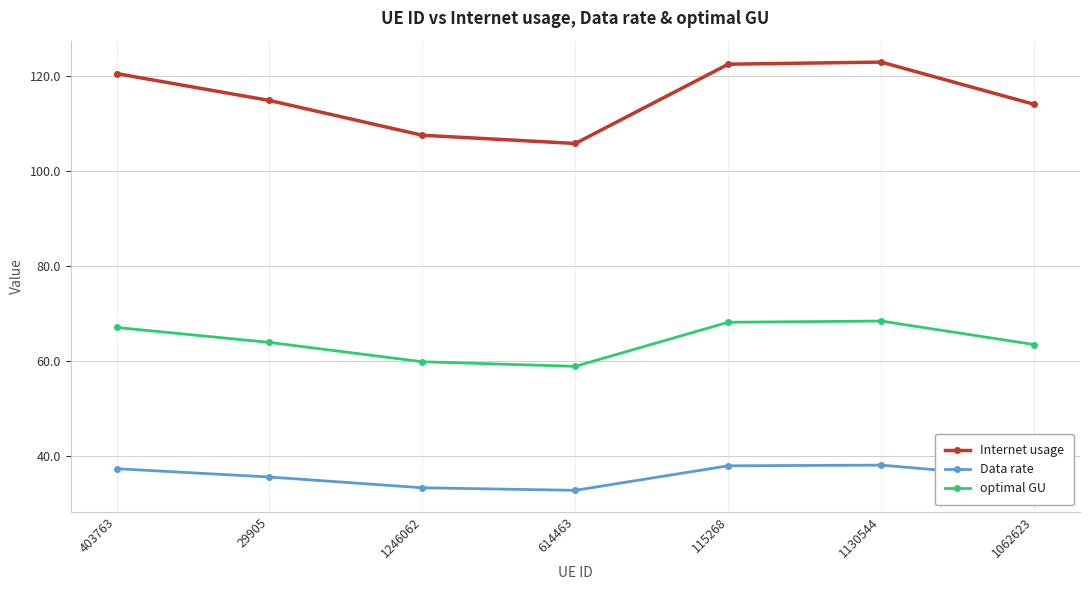

What are all the series names shown in the legend?

Internet usage, Data rate, optimal GU